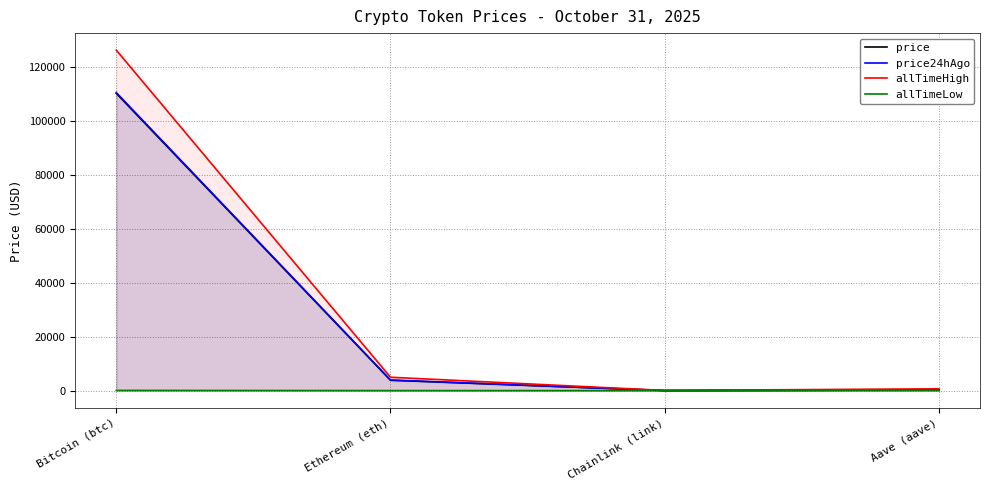

What is the sum of all allTimeLow values?

94.4